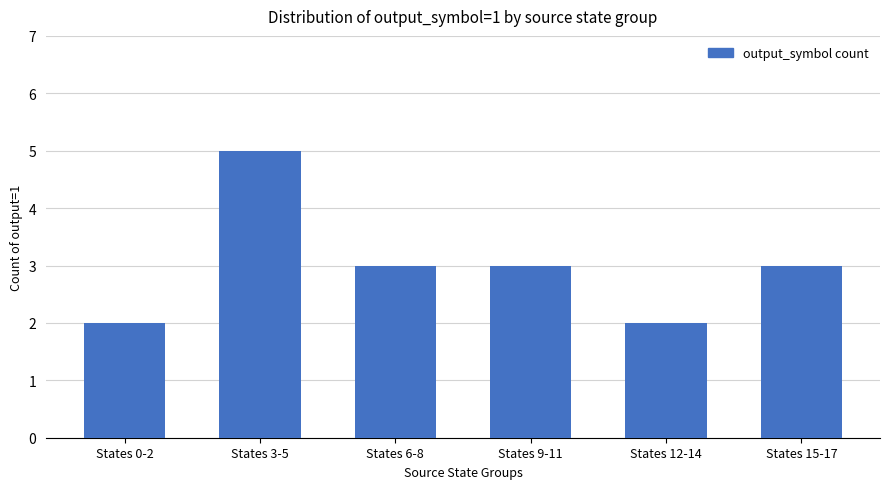

The value at States 9-11 is 3. True or false?

True